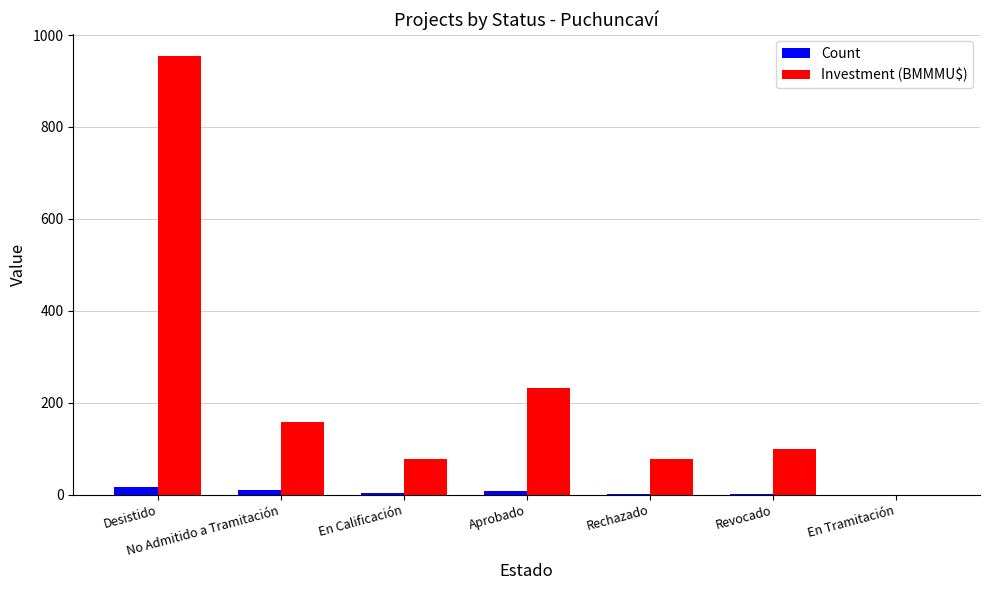

What is the greatest value displayed?

954.1